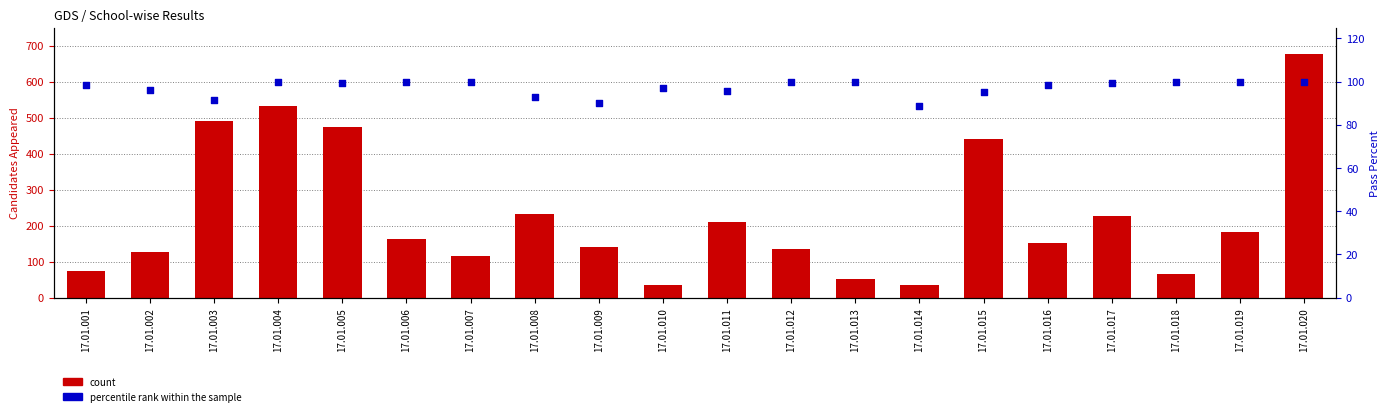

What are all the series names shown in the legend?

count, percentile rank within the sample